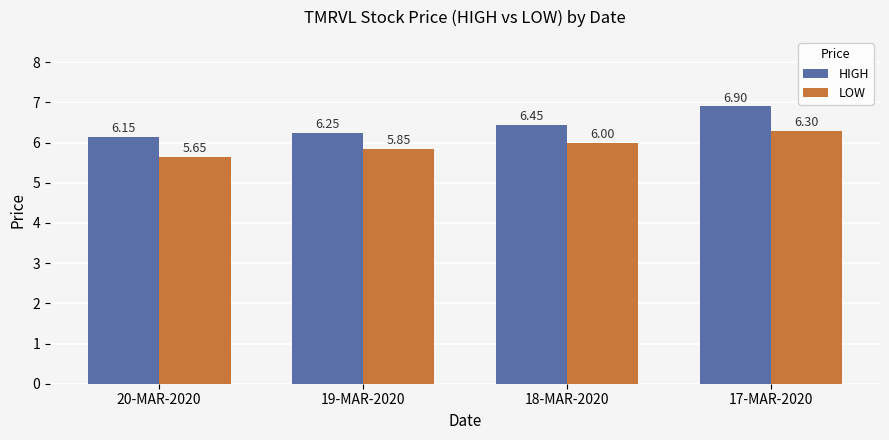

Rank the series by their average value, from lowest to highest.

LOW, HIGH